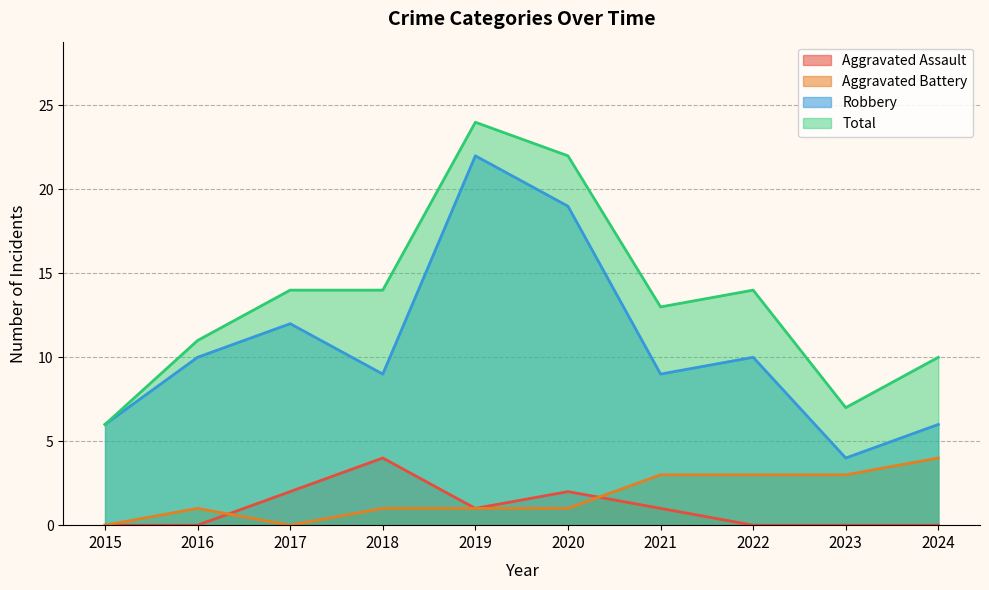

At 2023, list the series in order from largest to smallest.

Total, Robbery, Aggravated Battery, Aggravated Assault